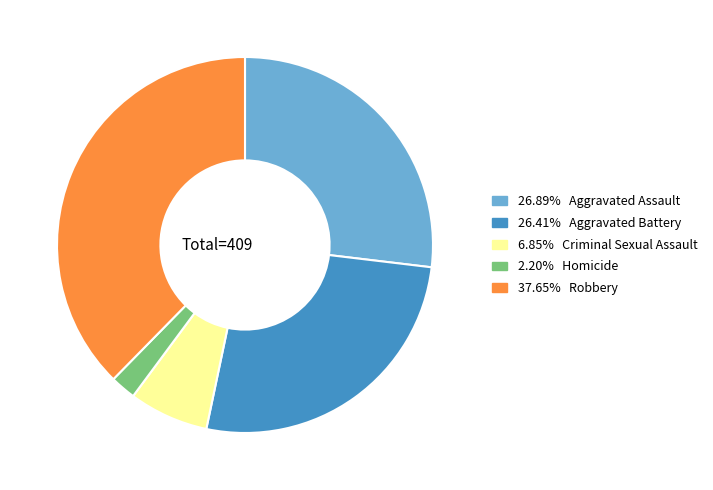

Does any single category account for the majority?

No